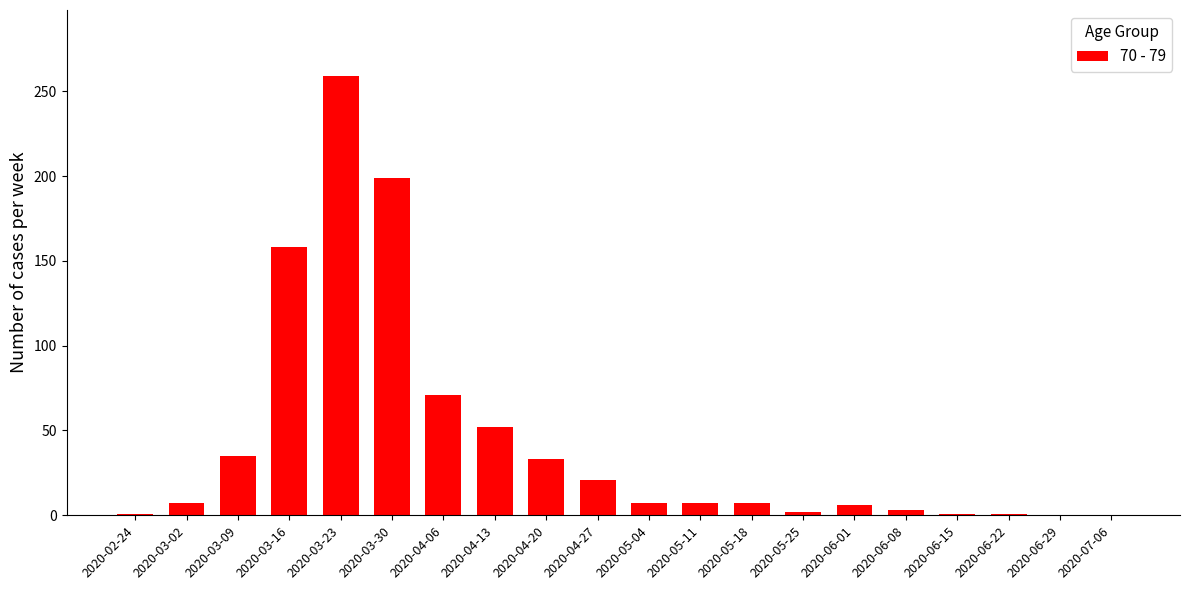

What is the sum of all values?

870